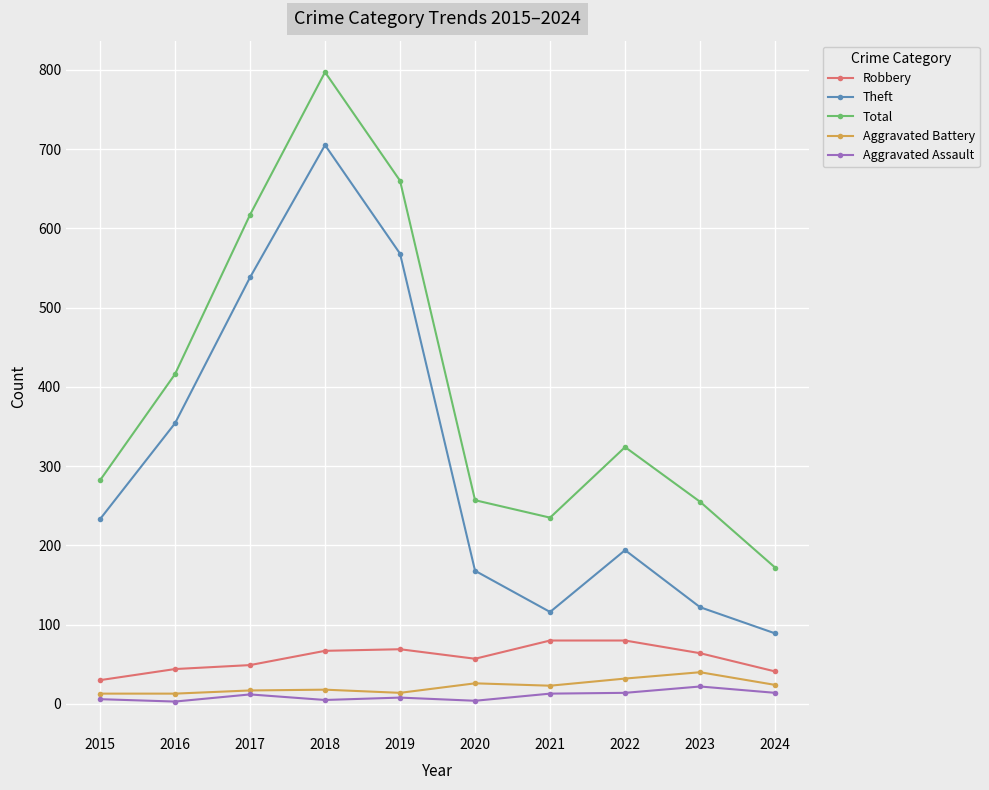

Rank the series at 2023 from highest to lowest value.

Total, Theft, Robbery, Aggravated Battery, Aggravated Assault